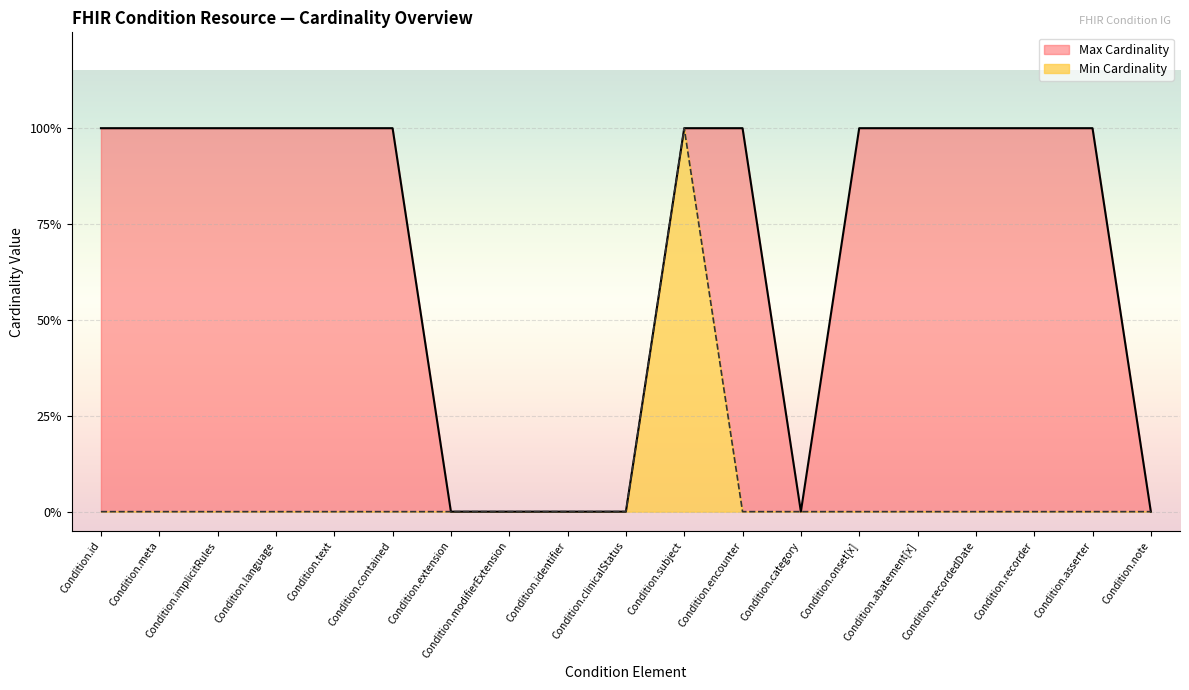

Which series has the widest spread of values?

Min Cardinality